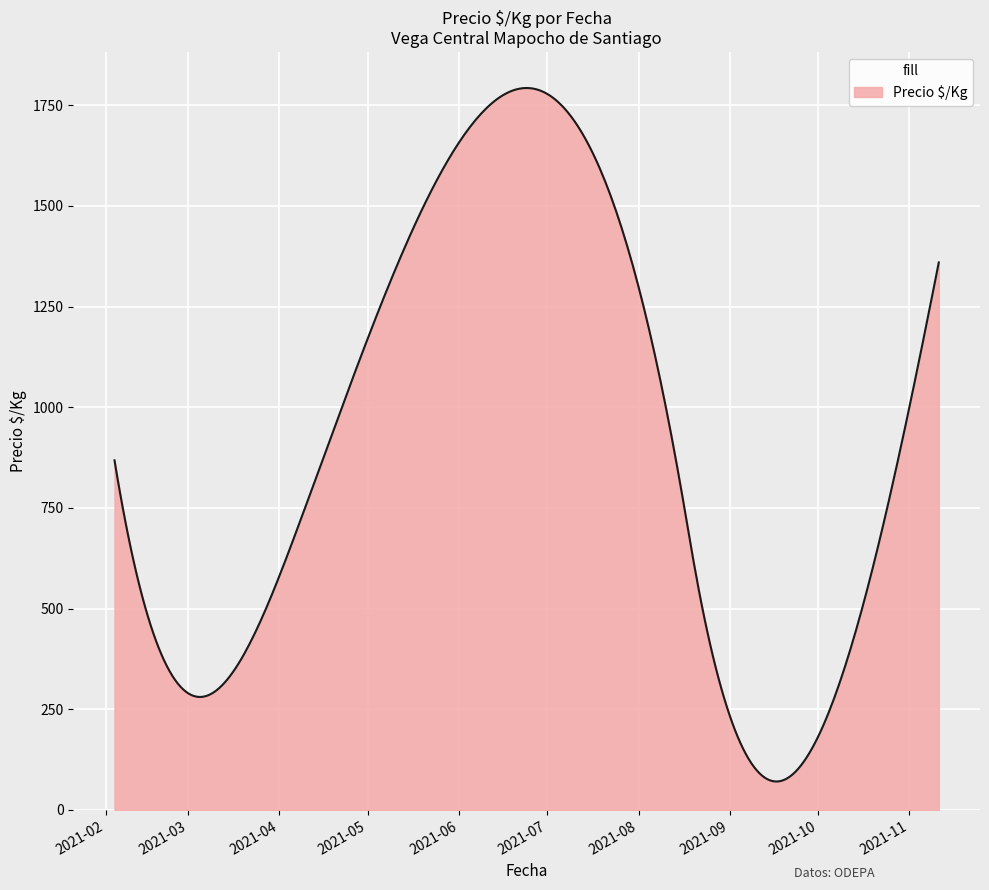

What is the greatest value displayed?

1793.0